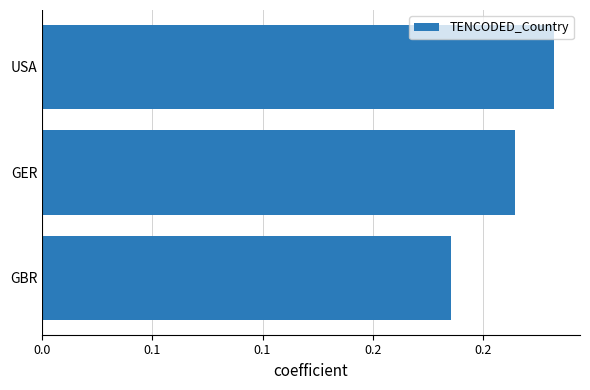

Does the chart contain any negative values?

No